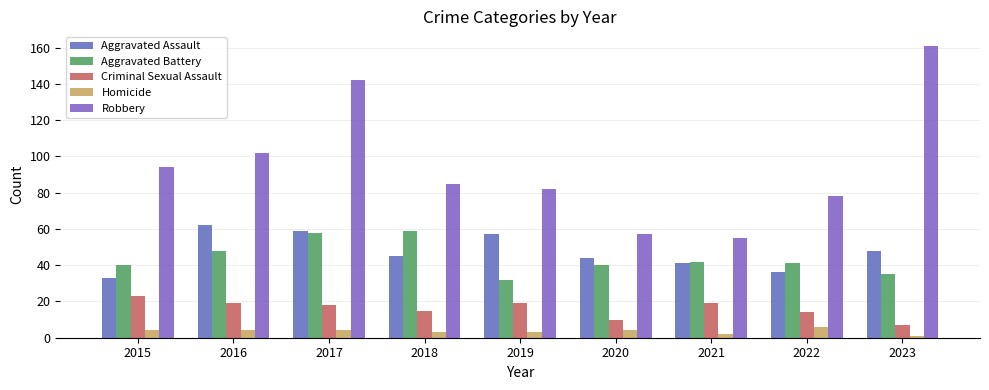

What is the difference between the maximum and minimum values in the Homicide series?

5